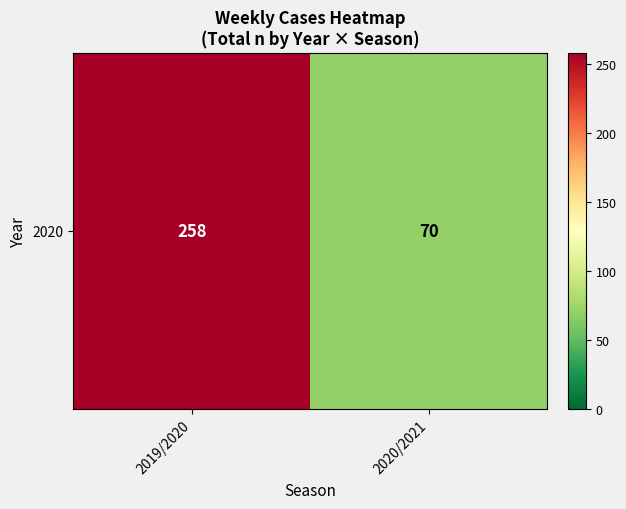

How many data points does each series have?

2